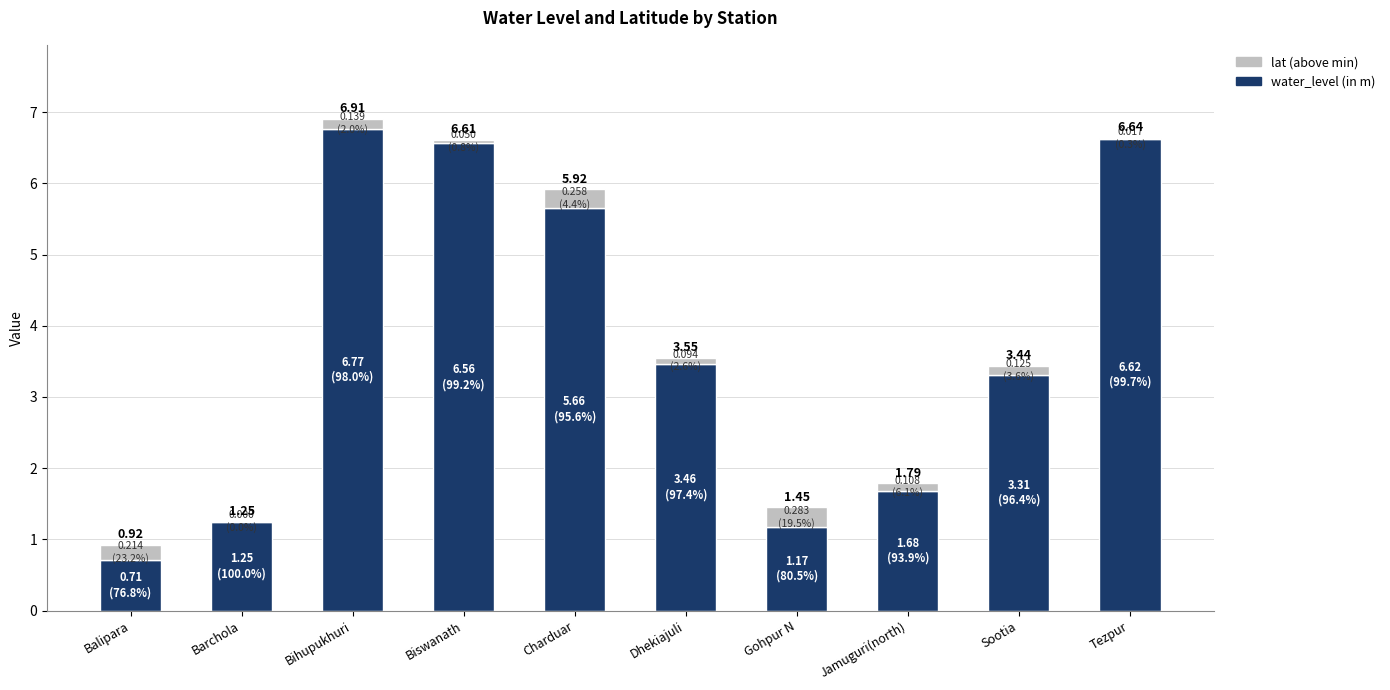

What position from the left is Barchola?

2